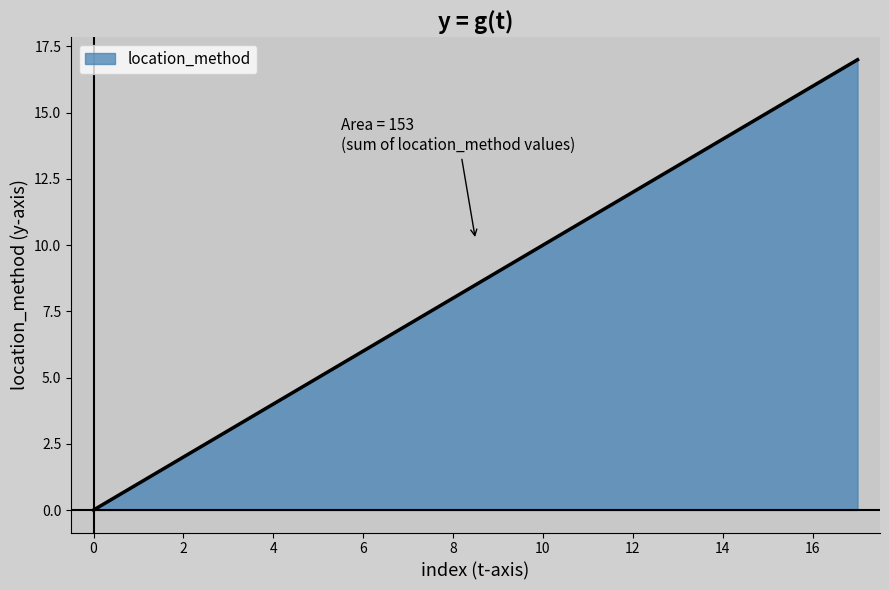

Does the chart have visible grid lines?

No